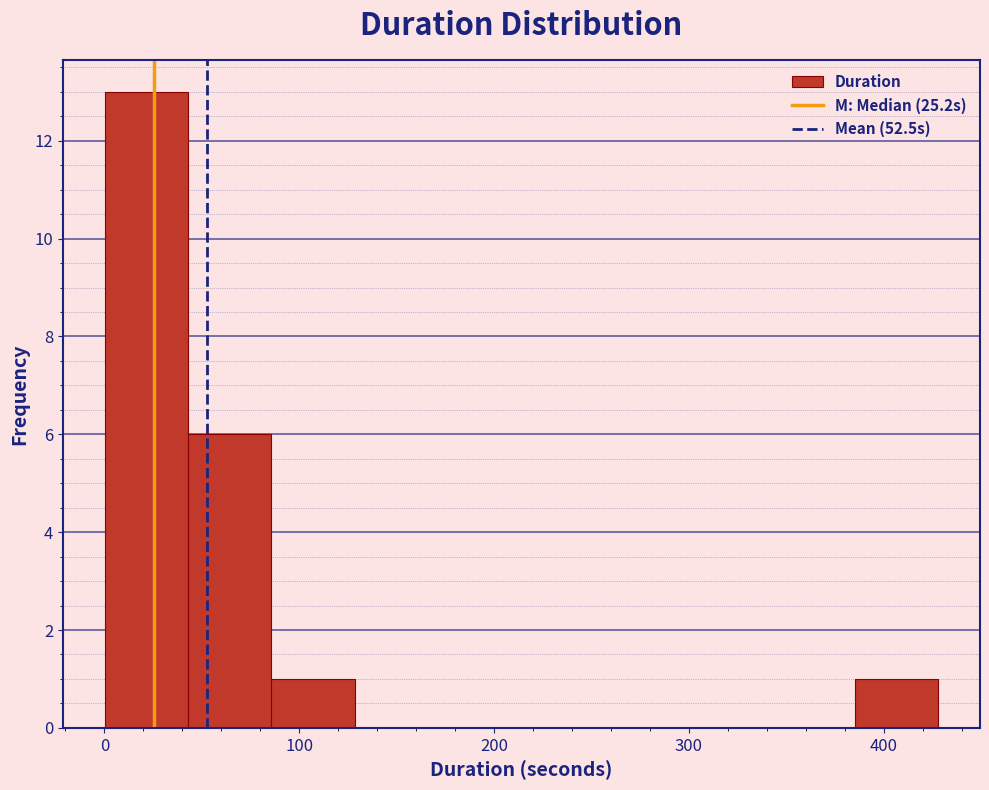

What is the height of the bar covering 390 to 430 on the x-axis? Neither the bar edges nor the heights are printed on the chart, so give them approximately, as read against the axes.

1